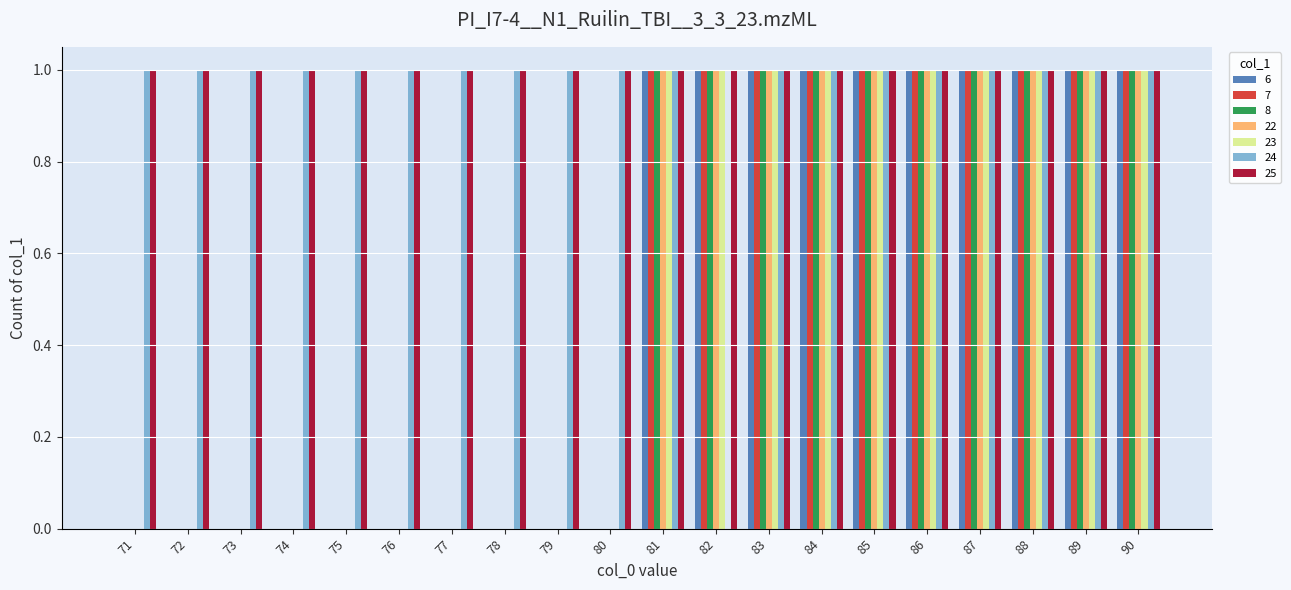

Which series has the largest total across all categories?

25